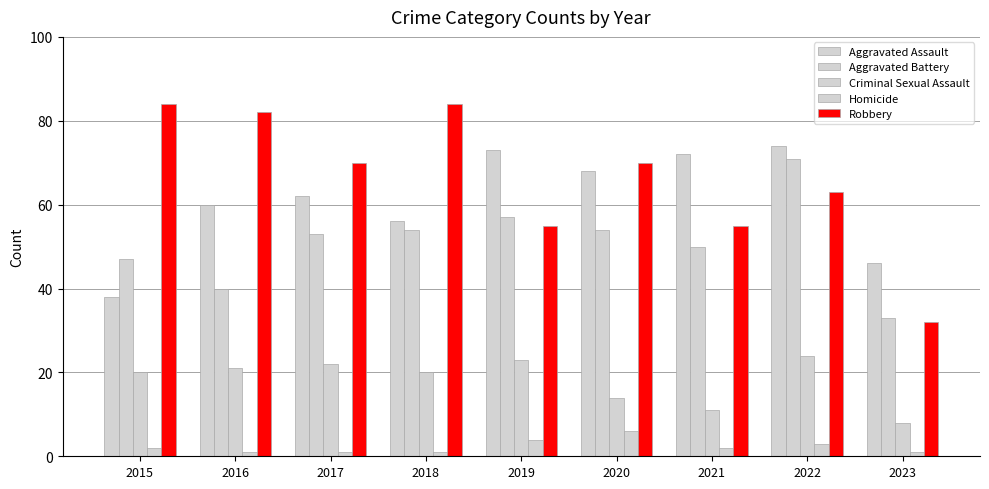

How many bars are there in each group?

5